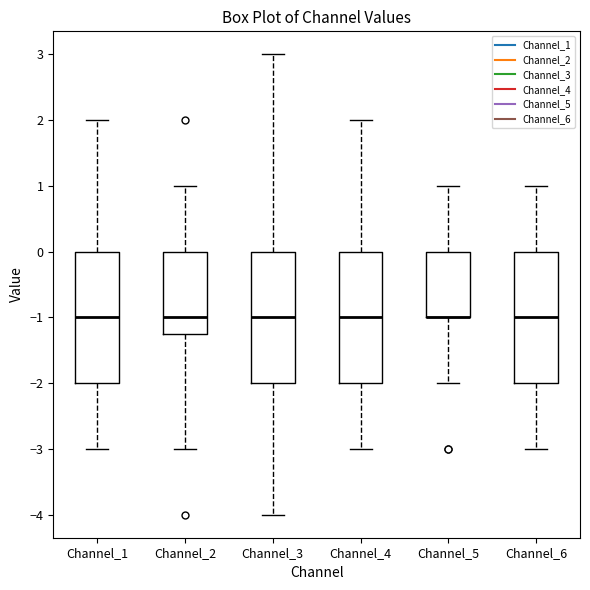

Where is the lower edge of the box for Channel_5 on the y-axis? The values are not printed on the chart, so give them approximately, as read against the axis.

-1.0